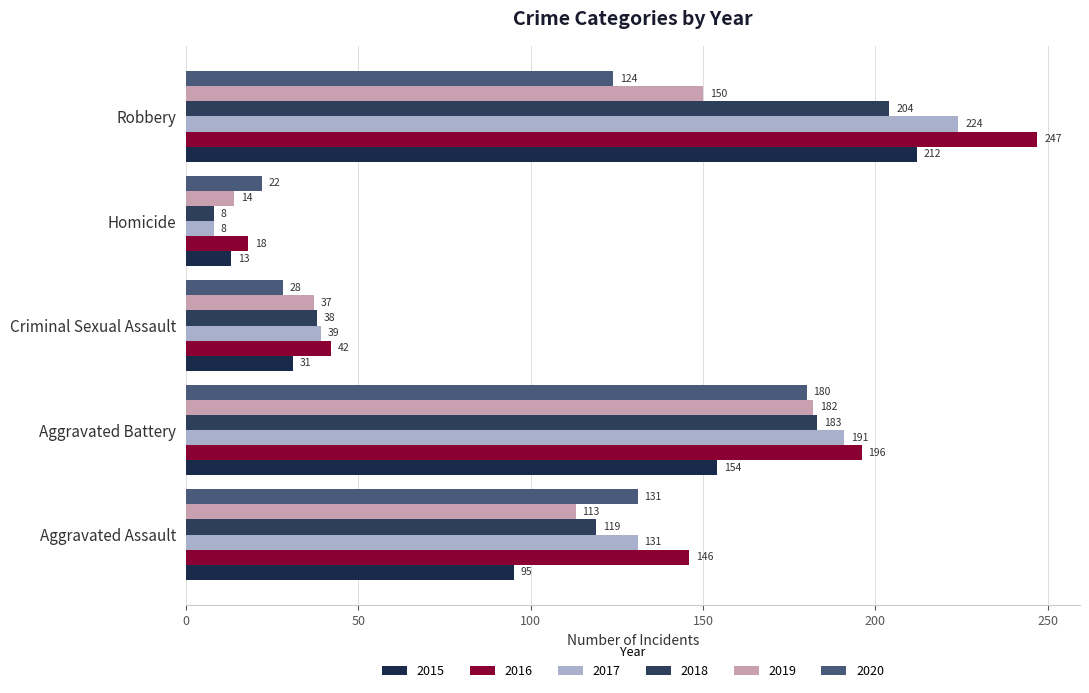

Is it true that 2019 equals 37 at Criminal Sexual Assault?

True